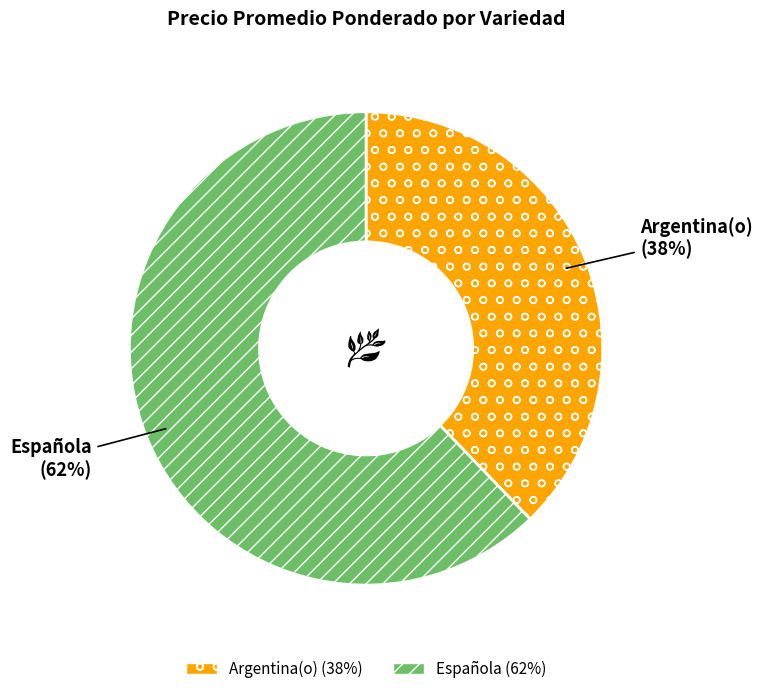

Combined, do Española and Argentina(o) account for over 50%?

Yes